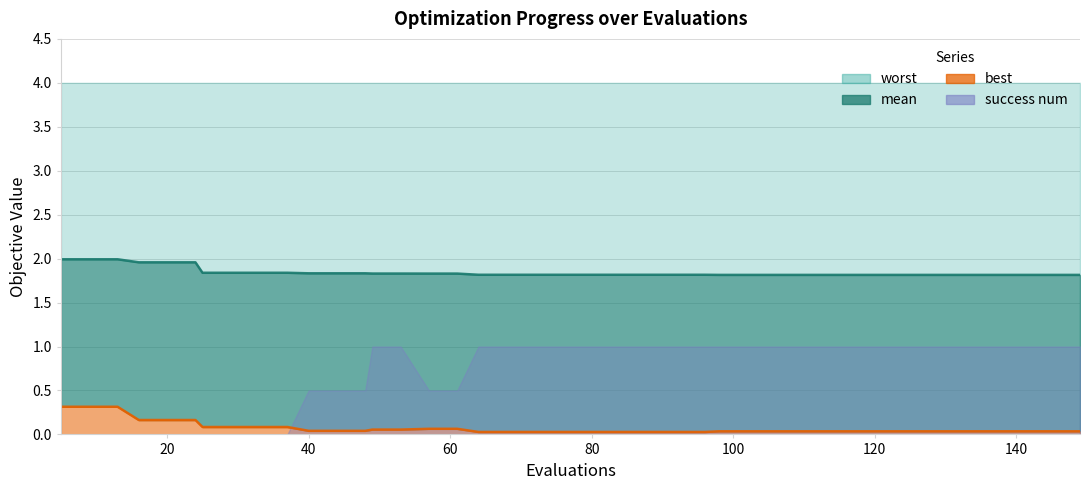

True or false: mean has more than 1 points higher than both neighbors.

False